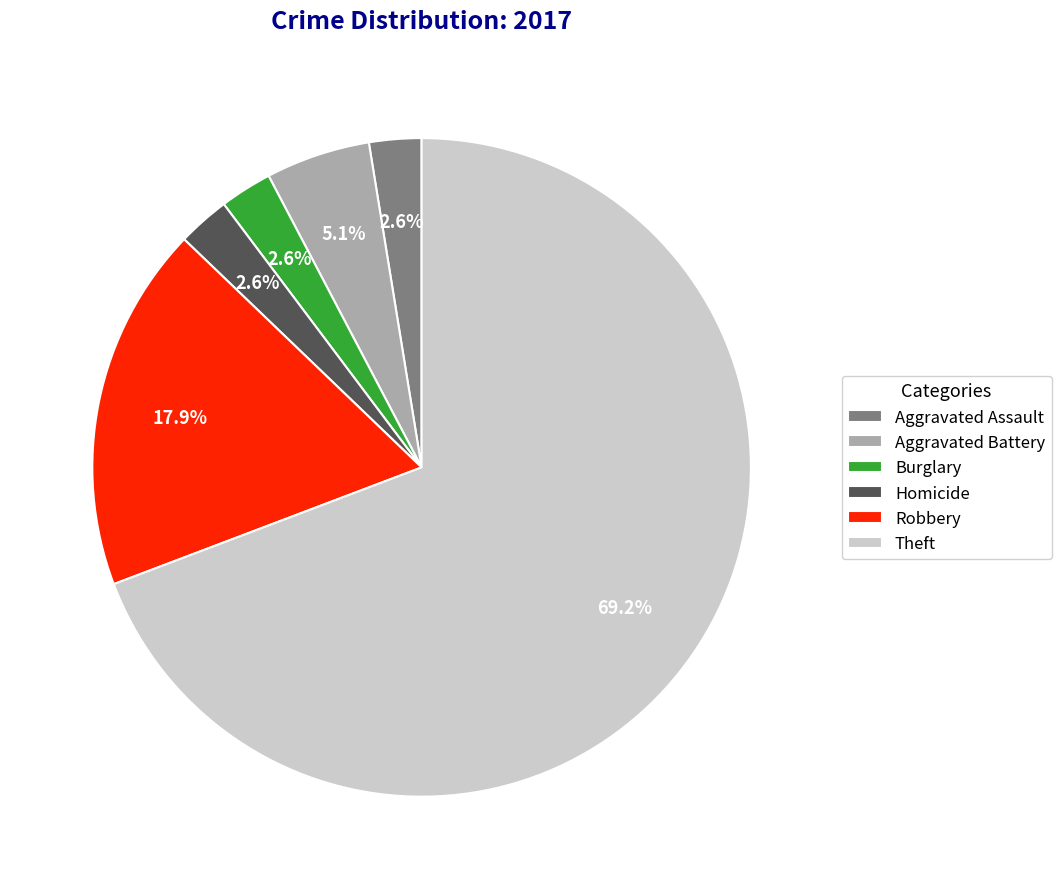

Combined, what portion of the pie is Robbery and Burglary?

20.5%